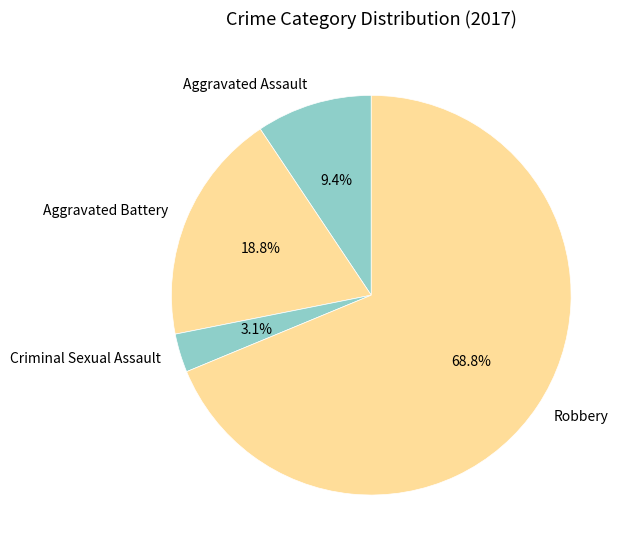

To the nearest percent, what is the difference between the Aggravated Battery and Robbery slice percentages?

50%